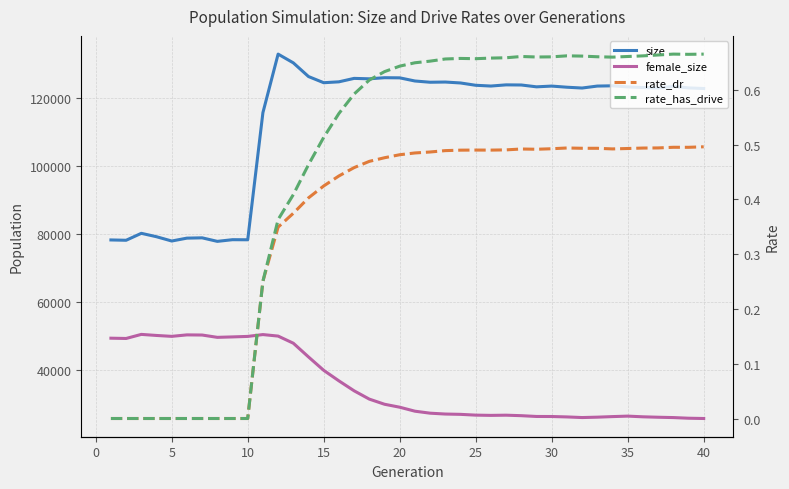

What are all the series names shown in the legend?

size, female_size, rate_dr, rate_has_drive